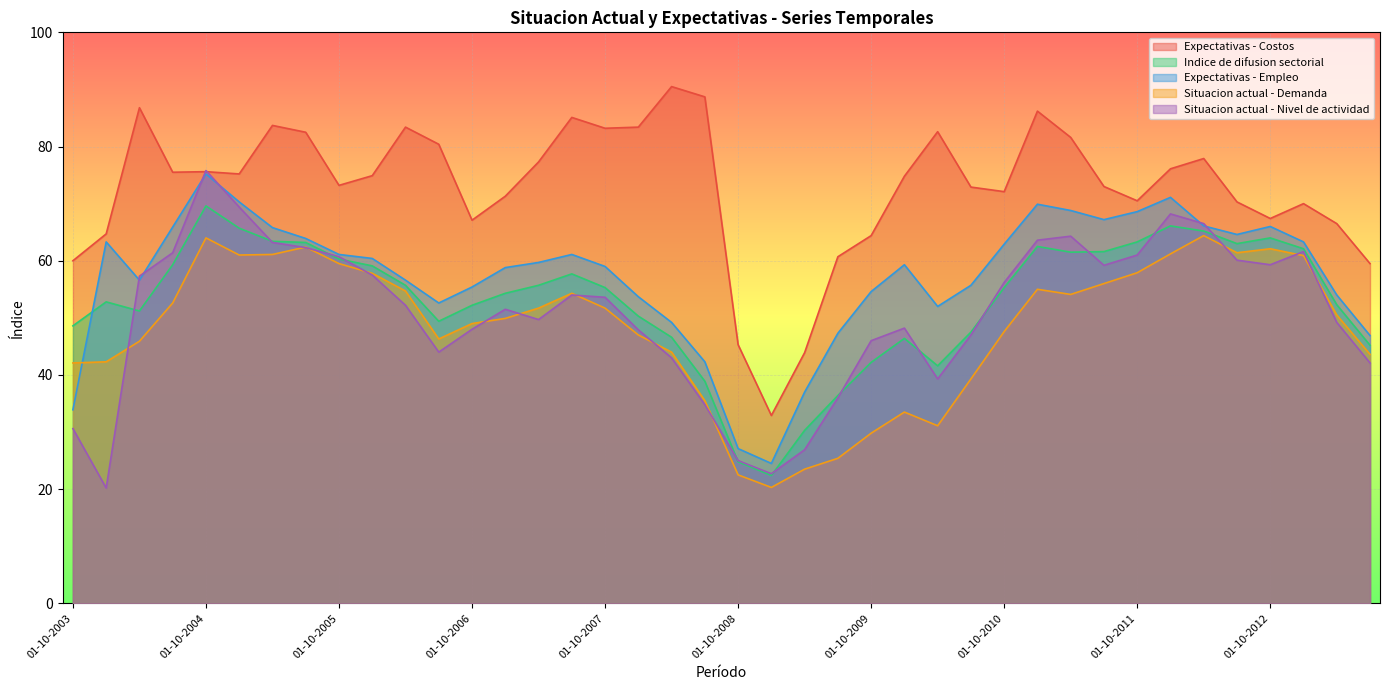

How many intersections are there between Situacion actual - Nivel de actividad and Expectativas - Empleo?

6